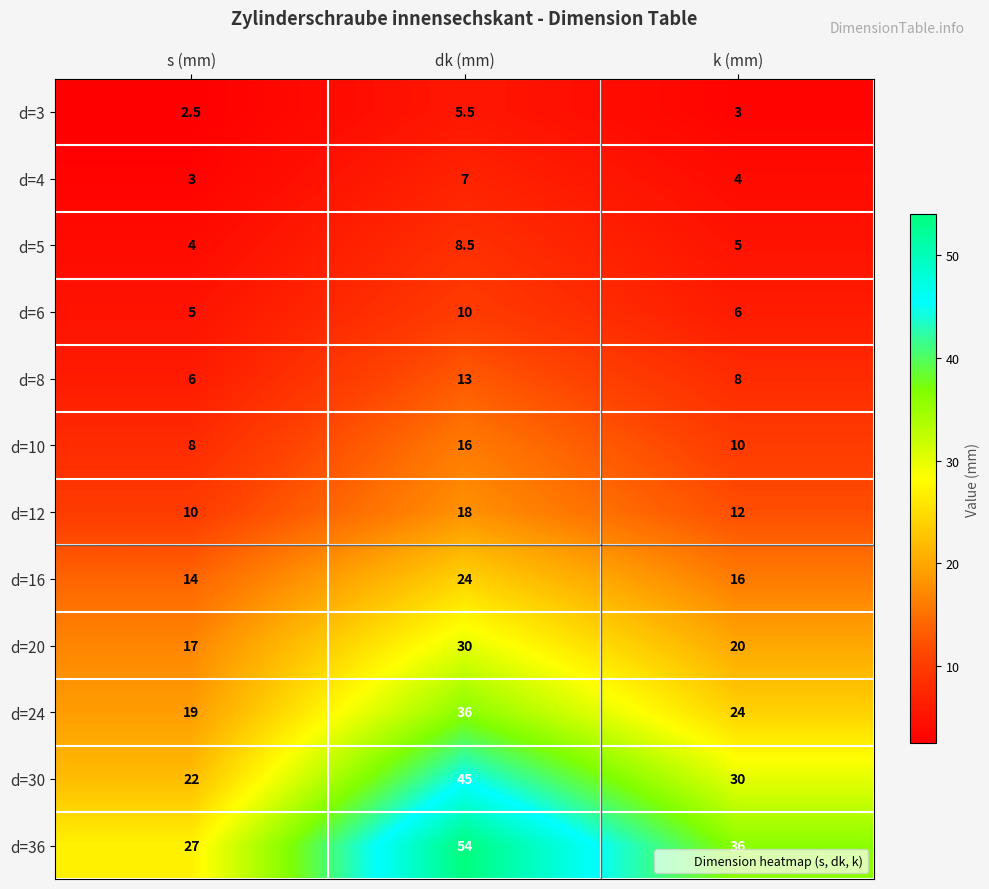

At s (mm), list the series in order from largest to smallest.

d=36, d=30, d=24, d=20, d=16, d=12, d=10, d=8, d=6, d=5, d=4, d=3